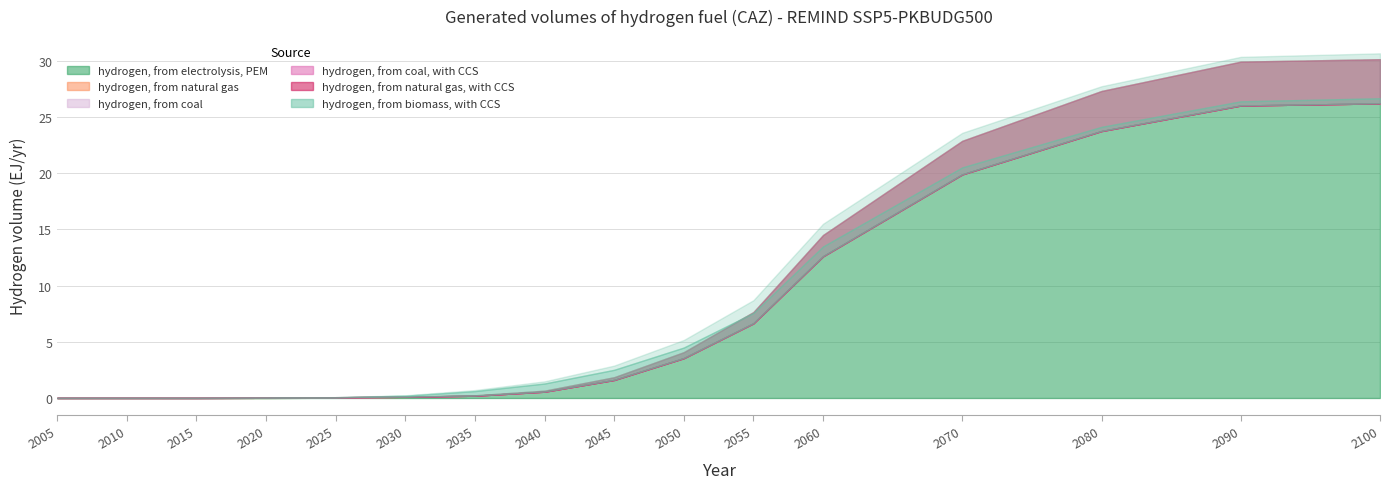

How many values in the hydrogen, from natural gas series exceed 0?

13